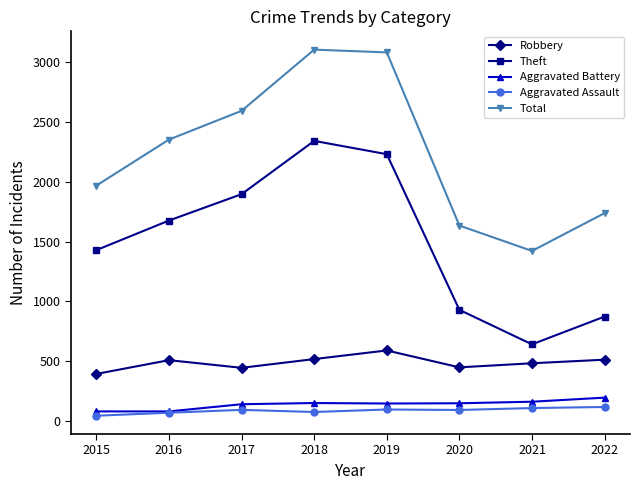

Where is the first local maximum for Theft?

2018